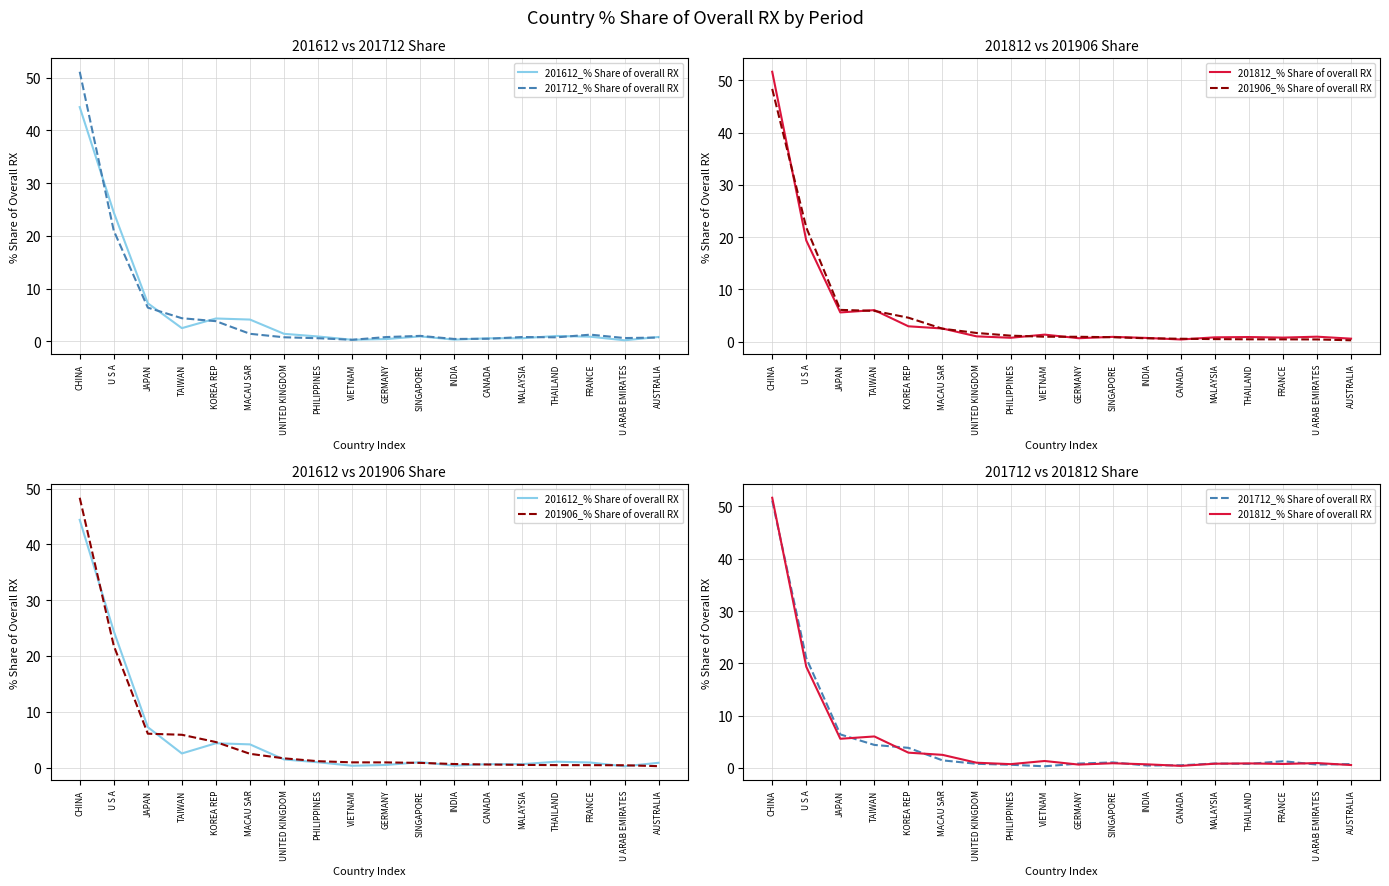

Reading left to right, list all the values displayed in this chart.

201612_% Share of overall RX: CHINA=44.4	U S A=24.5	JAPAN=7.2	TAIWAN=2.5	KOREA REP=4.4	MACAU SAR=4.2	UNITED KINGDOM=1.4	PHILIPPINES=0.9	VIETNAM=0.3	GERMANY=0.5	SINGAPORE=1.0	INDIA=0.3	CANADA=0.6	MALAYSIA=0.6	THAILAND=1.0	FRANCE=0.9	U ARAB EMIRATES=0.2	AUSTRALIA=0.9
201712_% Share of overall RX: CHINA=51.1	U S A=21.0	JAPAN=6.4	TAIWAN=4.4	KOREA REP=3.8	MACAU SAR=1.5	UNITED KINGDOM=0.8	PHILIPPINES=0.6	VIETNAM=0.3	GERMANY=0.8	SINGAPORE=1.1	INDIA=0.5	CANADA=0.5	MALAYSIA=0.8	THAILAND=0.8	FRANCE=1.3	U ARAB EMIRATES=0.6	AUSTRALIA=0.7
201812_% Share of overall RX: CHINA=51.7	U S A=19.4	JAPAN=5.6	TAIWAN=6.0	KOREA REP=2.9	MACAU SAR=2.5	UNITED KINGDOM=1.0	PHILIPPINES=0.7	VIETNAM=1.3	GERMANY=0.6	SINGAPORE=0.9	INDIA=0.7	CANADA=0.4	MALAYSIA=0.8	THAILAND=0.9	FRANCE=0.8	U ARAB EMIRATES=0.9	AUSTRALIA=0.6
201906_% Share of overall RX: CHINA=48.4	U S A=21.8	JAPAN=6.1	TAIWAN=5.9	KOREA REP=4.6	MACAU SAR=2.5	UNITED KINGDOM=1.6	PHILIPPINES=1.1	VIETNAM=0.9	GERMANY=0.9	SINGAPORE=0.8	INDIA=0.6	CANADA=0.5	MALAYSIA=0.5	THAILAND=0.4	FRANCE=0.4	U ARAB EMIRATES=0.4	AUSTRALIA=0.2